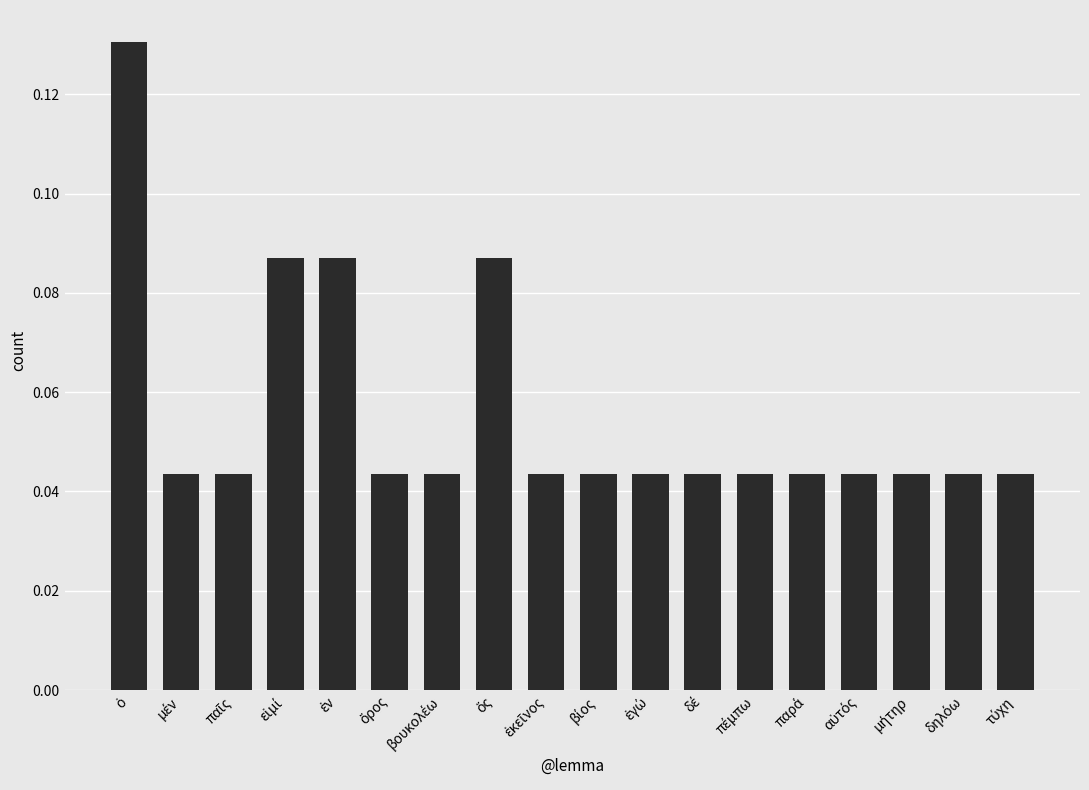

How many bars are there in total?

18